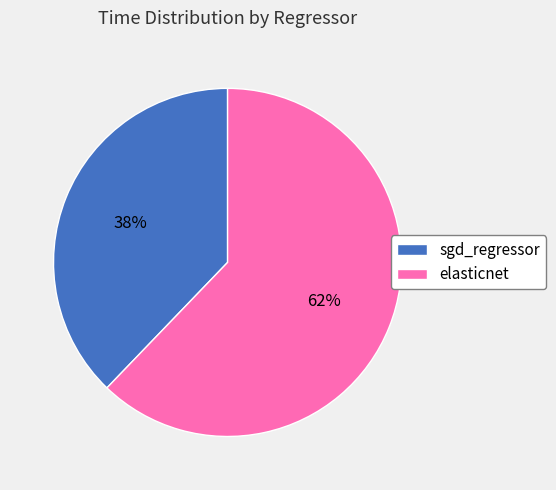

To the nearest percent, what is the combined percentage of sgd_regressor and elasticnet?

100%